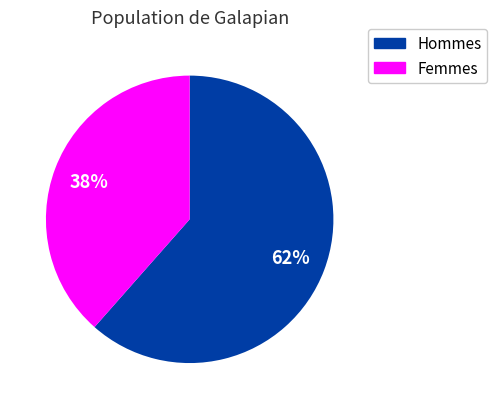

Does any single category account for the majority?

Yes